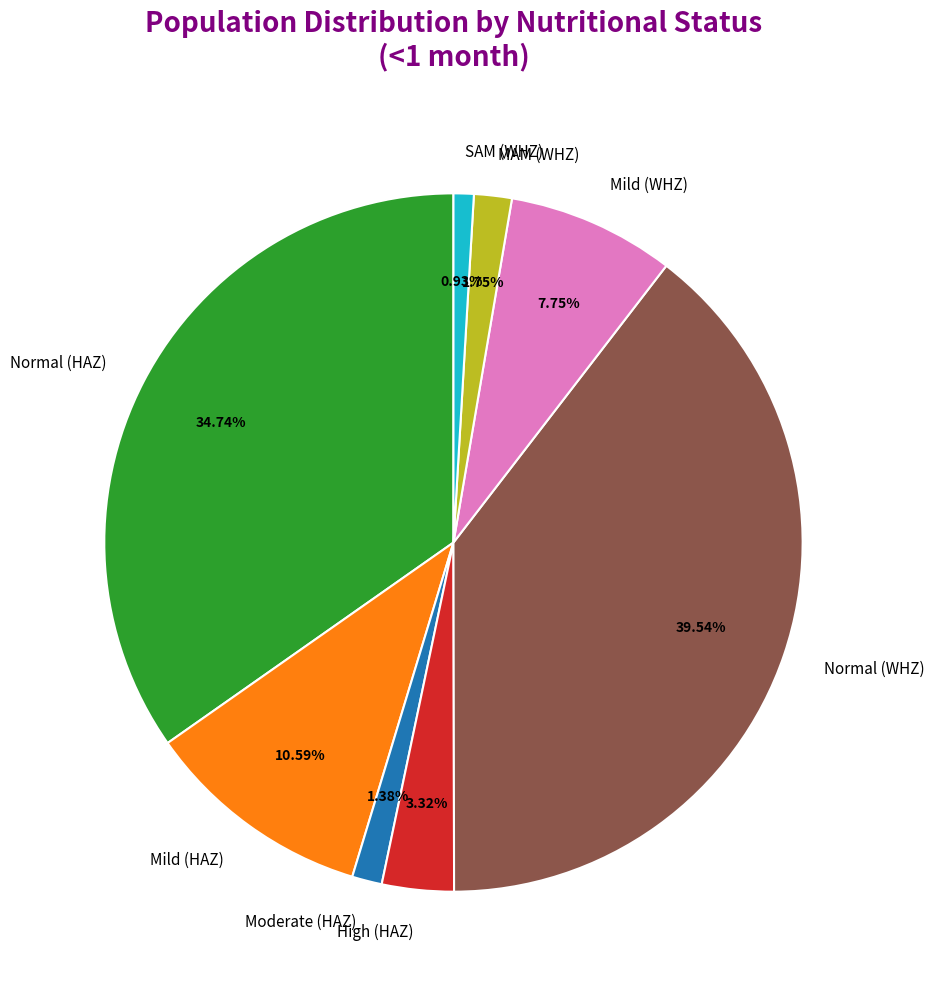

Is there a majority slice in this chart?

No